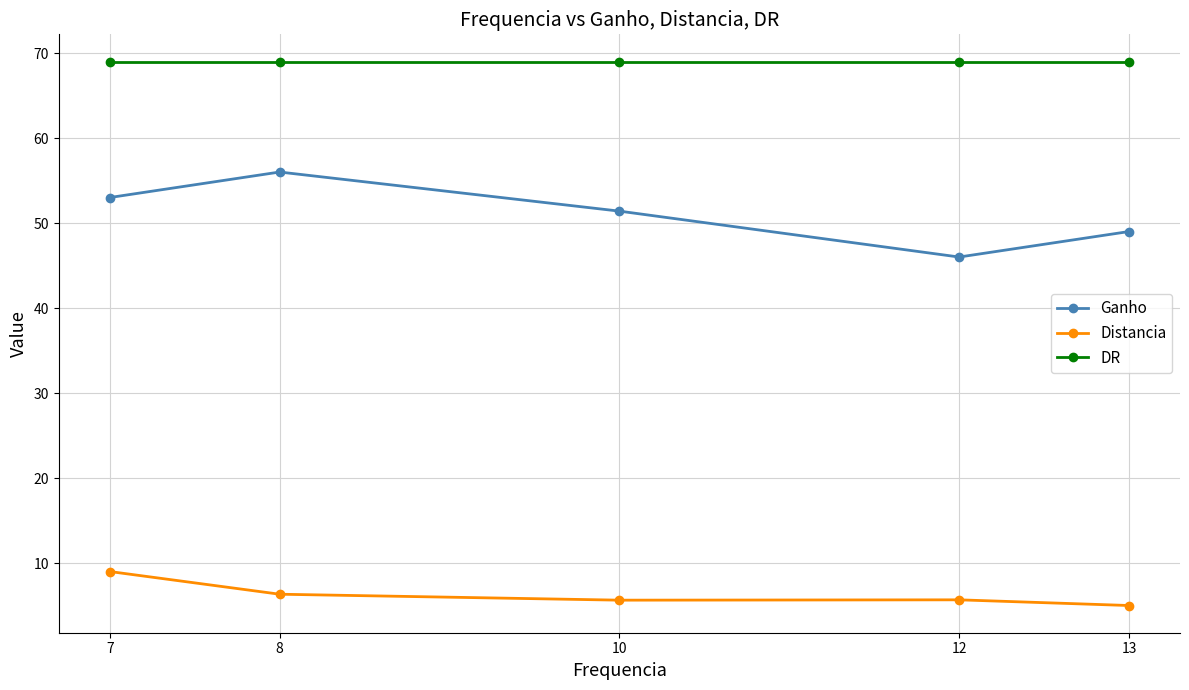

Does the chart display data point markers on the line(s)?

Yes